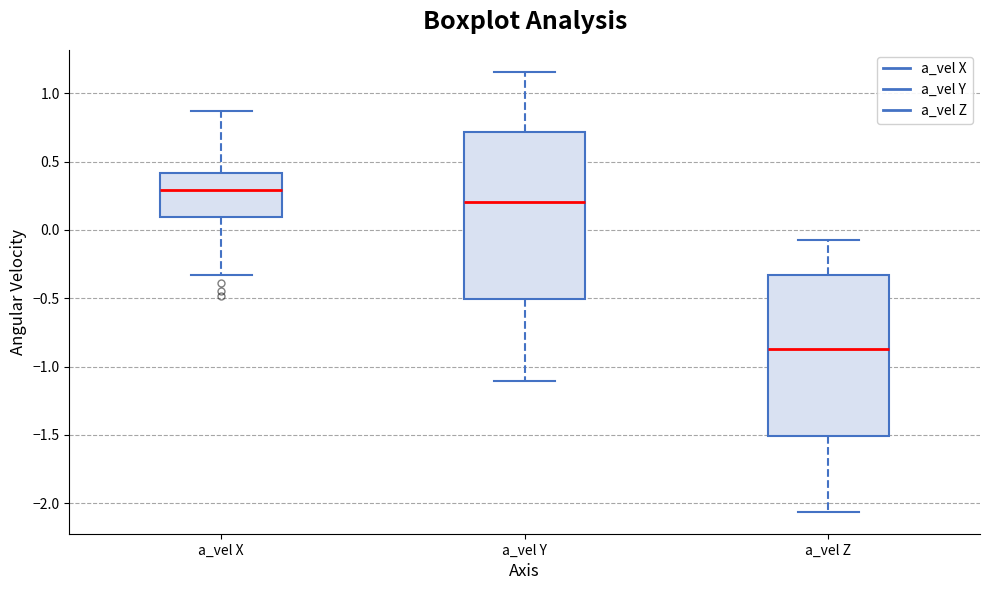

Where does the upper whisker of the box for a_vel X end on the y-axis? The values are not printed on the chart, so give them approximately, as read against the axis.

0.85